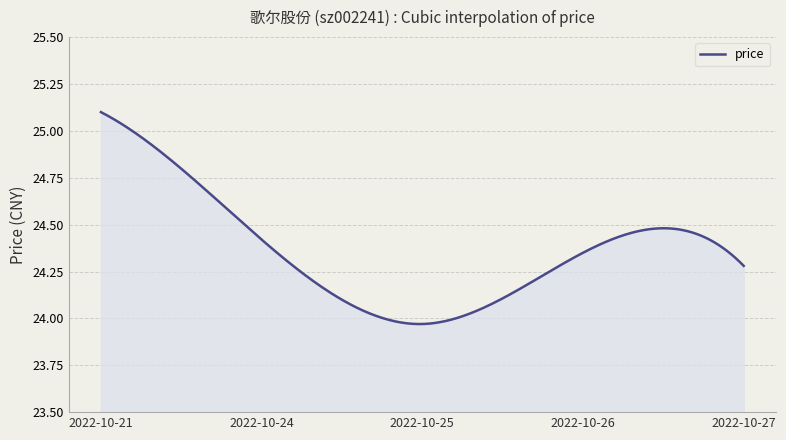

How many distinct data groups are displayed?

1